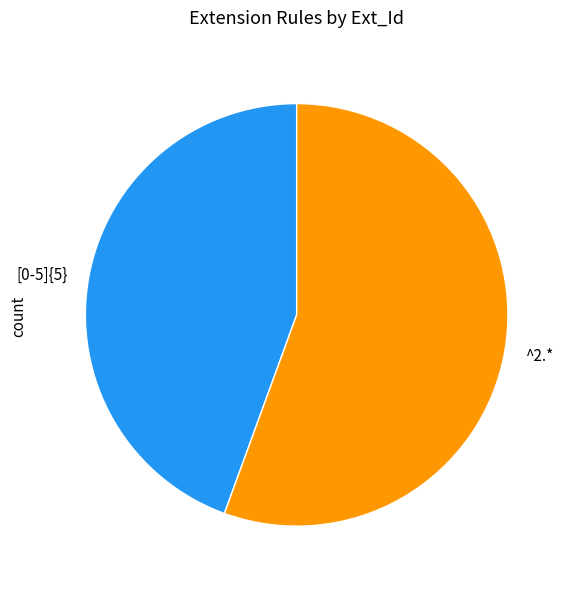

Which slice is the smallest?

[0-5]{5}